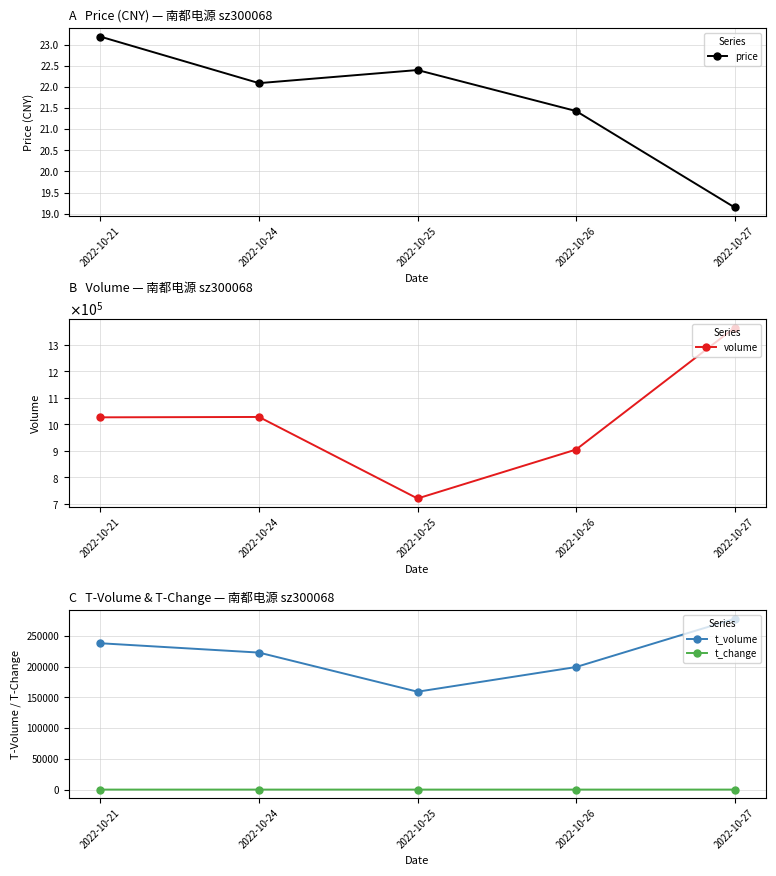

What is the difference between the maximum and minimum values in the price series?

4.0